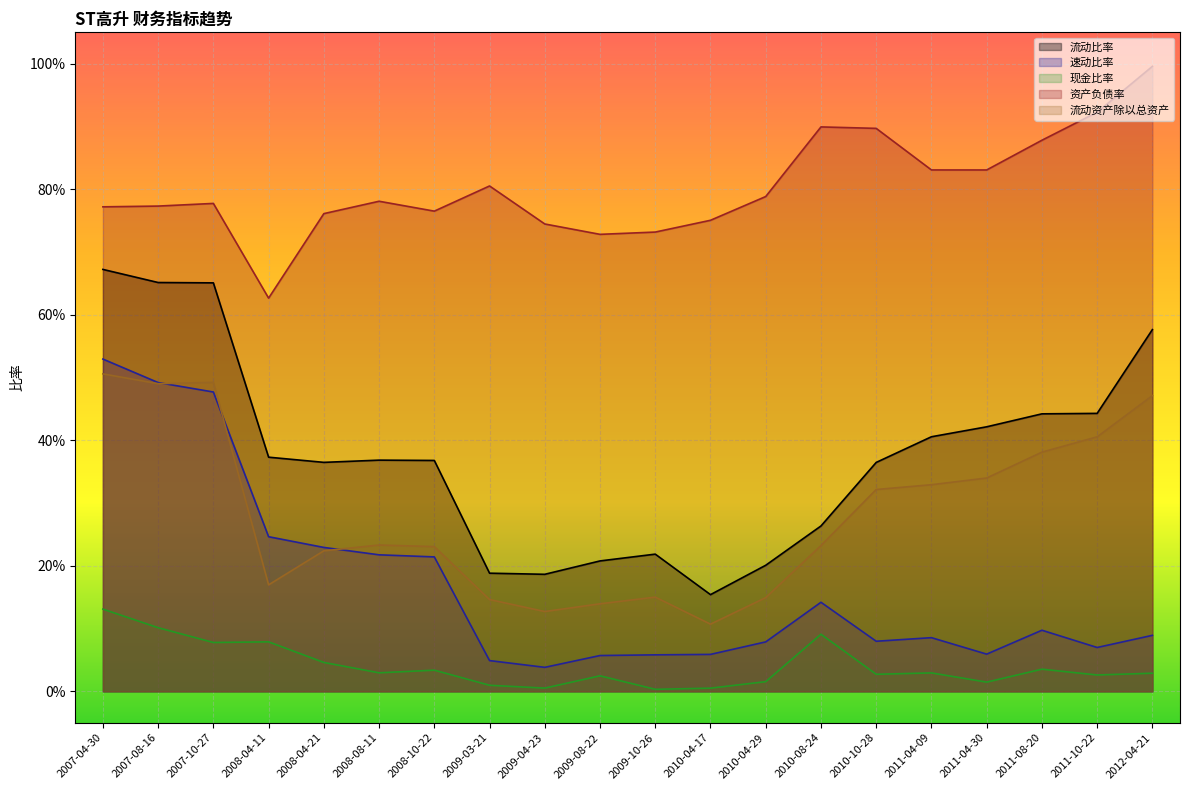

Does the chart display data point markers on the line(s)?

No